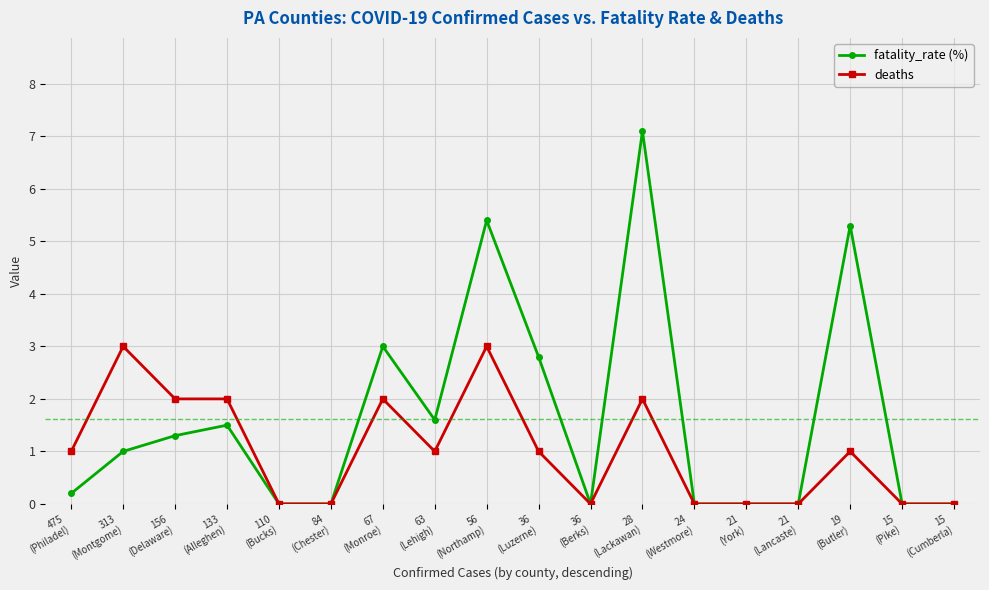

What is the highest value of the deaths series?

3.0